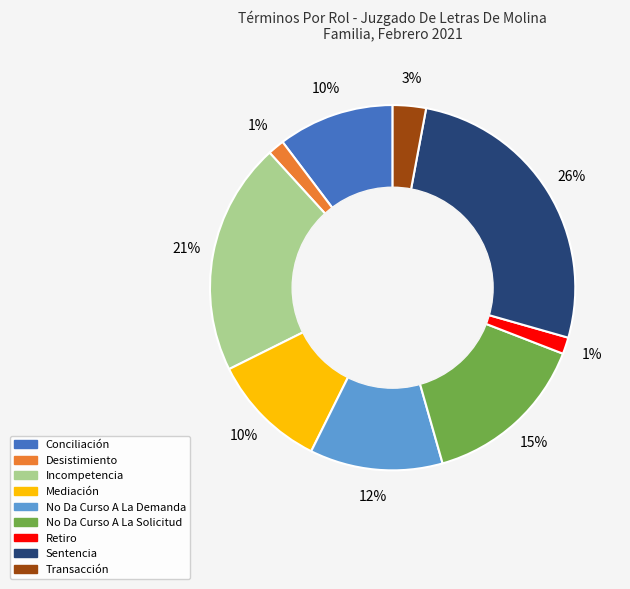

To the nearest percent, what is the difference between the largest and smallest slice percentages?

25%